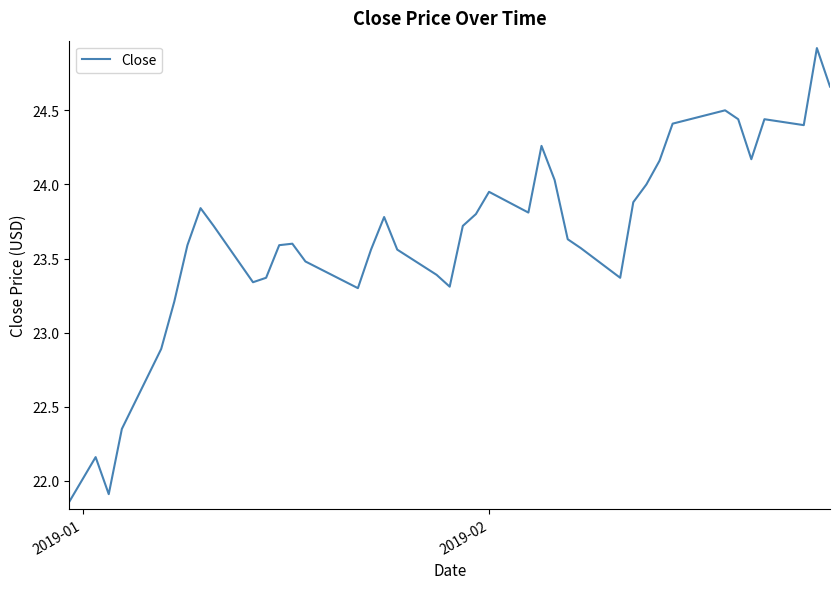

What is the difference between the maximum and minimum values?

3.1